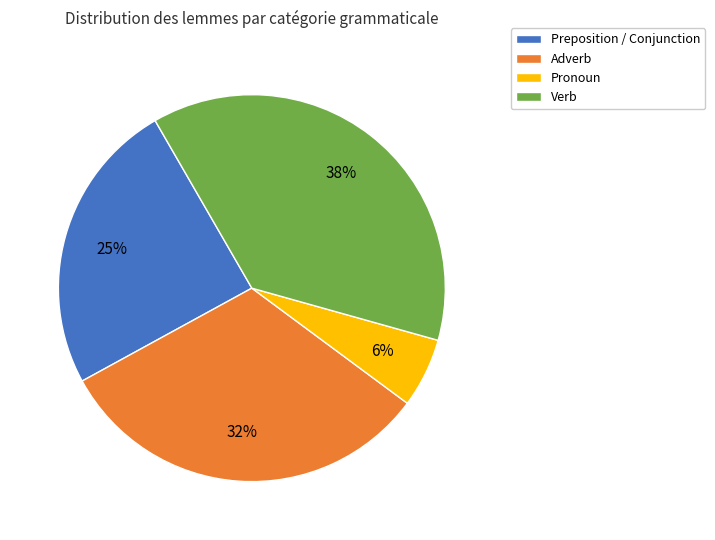

To the nearest percent, what is the average slice percentage?

25%